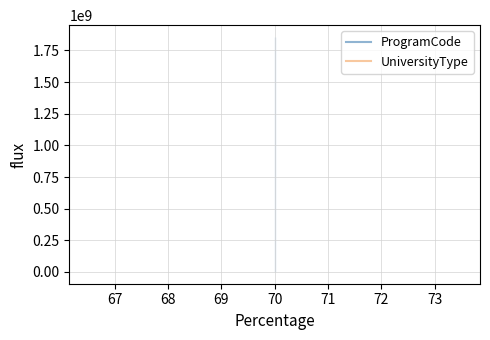

Rank the series at 70 from highest to lowest value.

ProgramCode, UniversityType